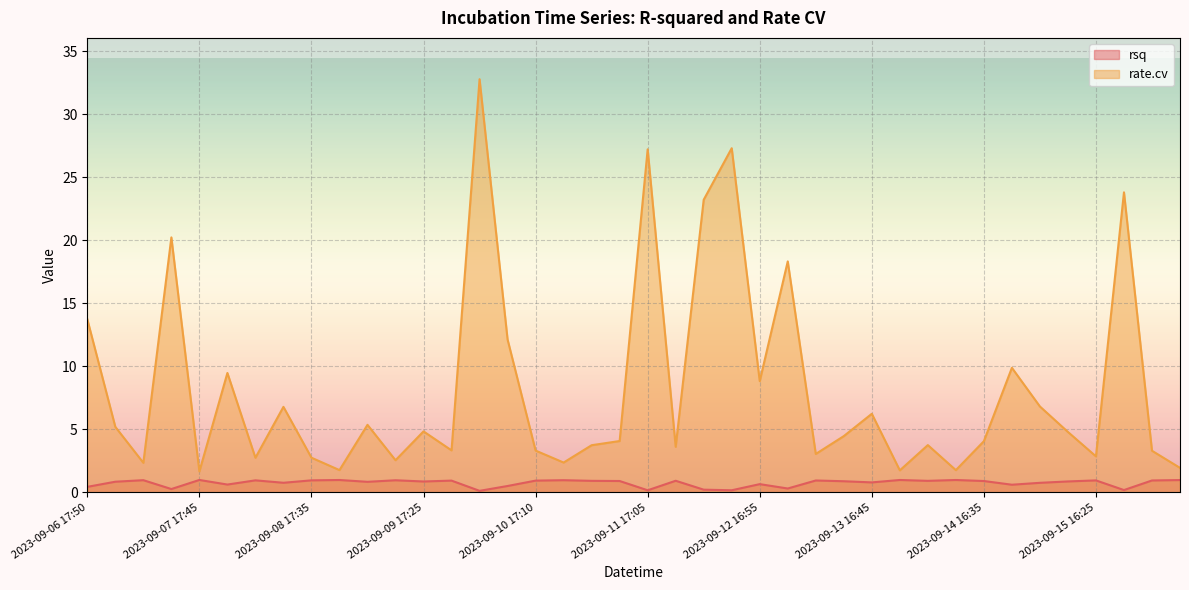

How many interior local peaks does the rsq series have?

13